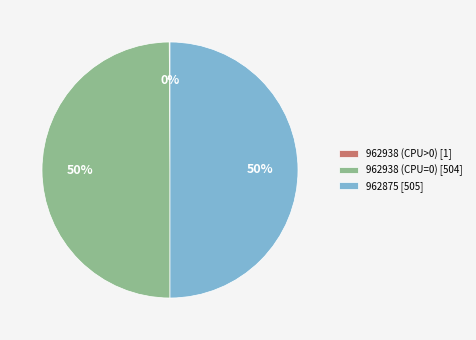

The 962938 (CPU=0) [504] slice represents 55% of the pie. True or false?

False